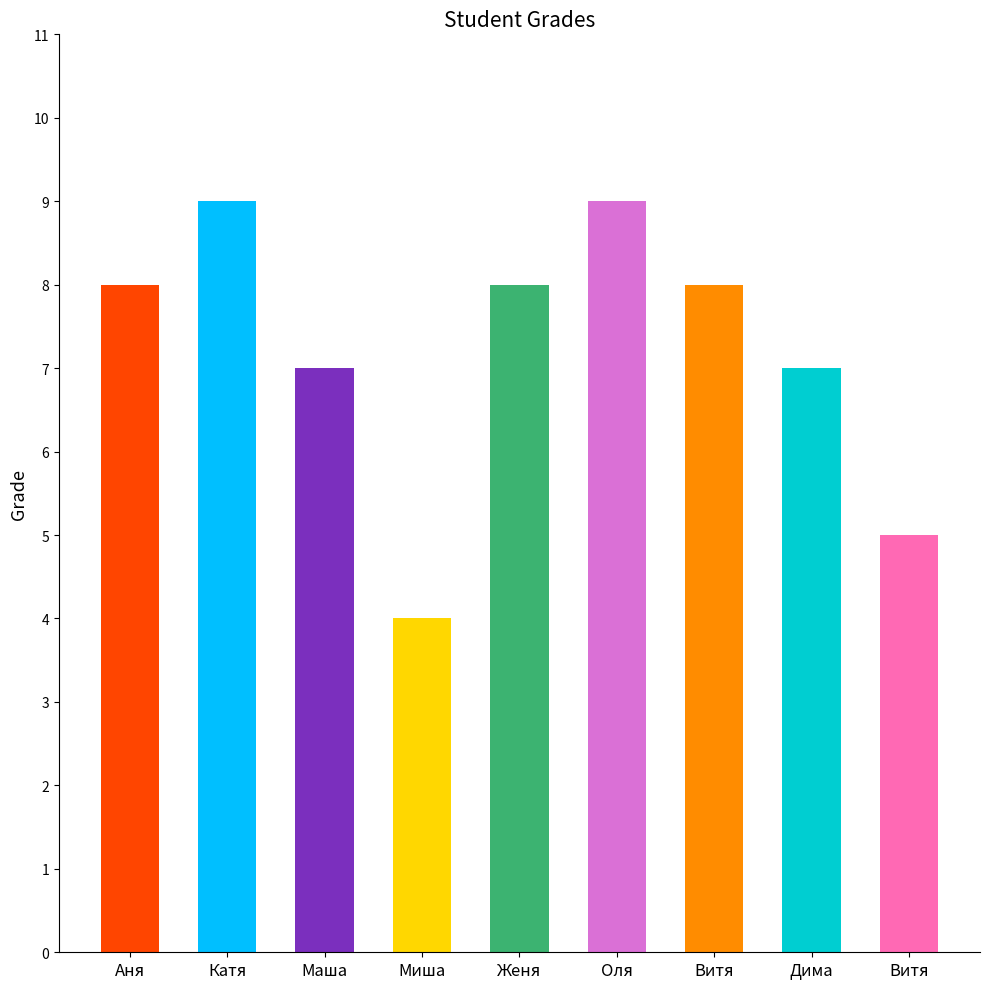

How many bars are there in total?

9